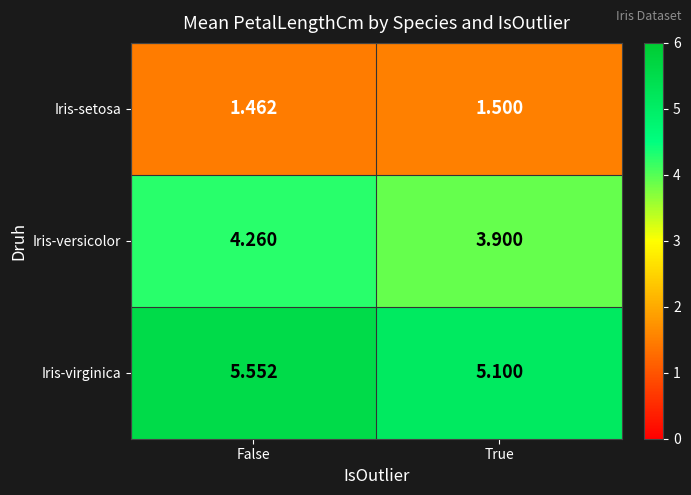

At how many categories does at least one series exceed 5?

2